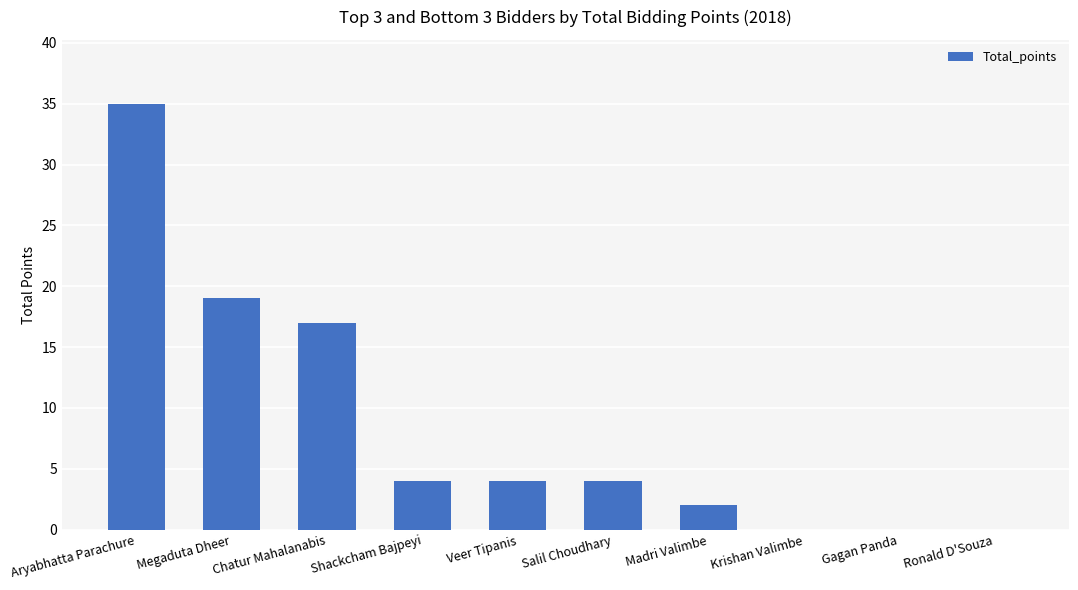

Reading left to right, transcribe all the data shown in this chart.

35	19	17	4	4	4	2	0	0	0